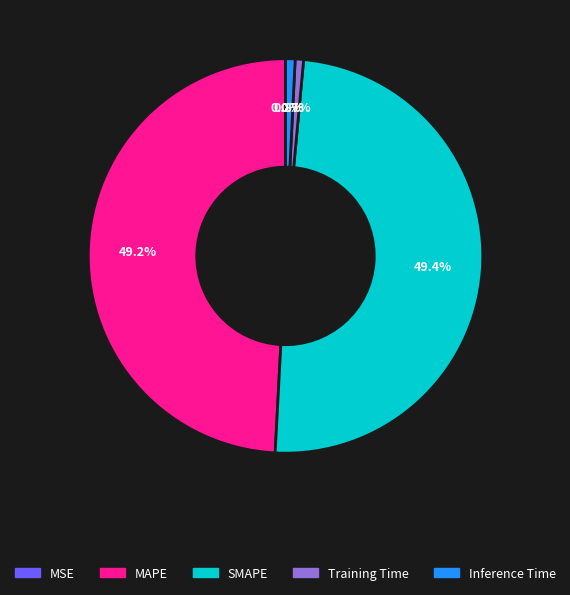

Is there any slice that represents more than half of the pie?

No